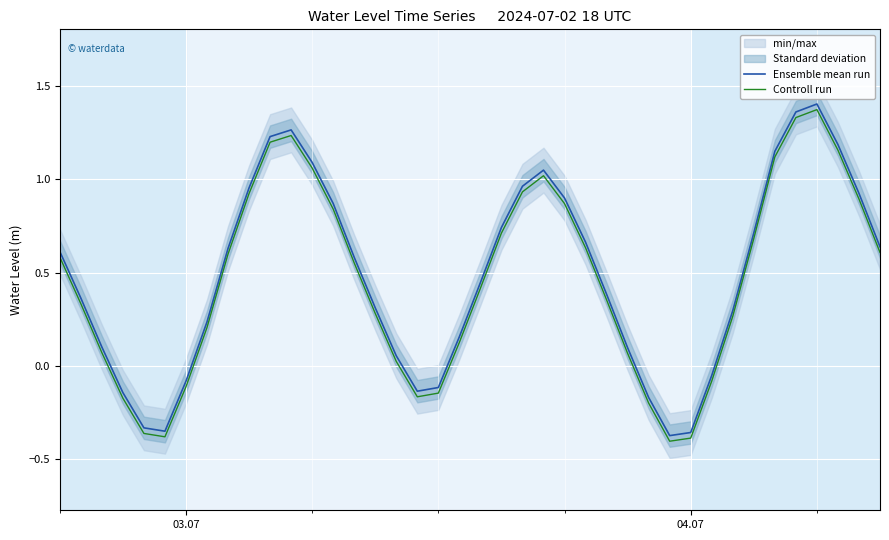

True or false: Controll run and Ensemble mean run intersect in this chart.

False